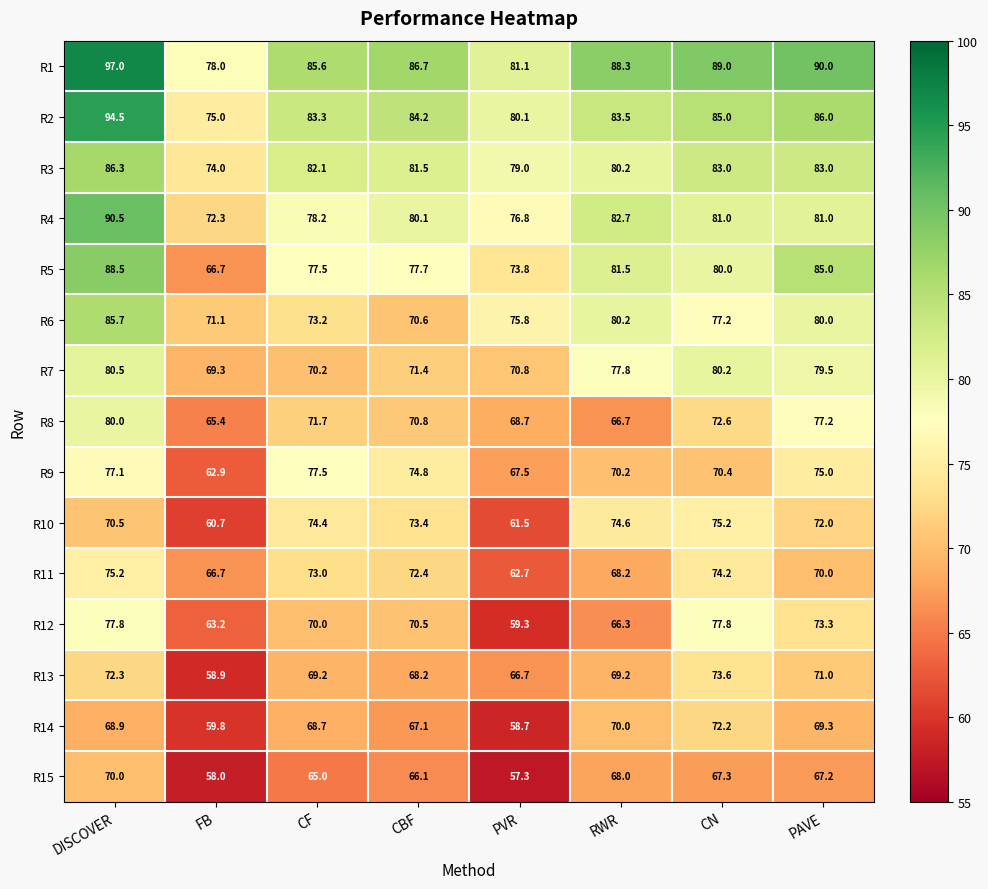

Rank the categories by R15 value from highest to lowest.

DISCOVER, RWR, CN, PAVE, CBF, CF, FB, PVR